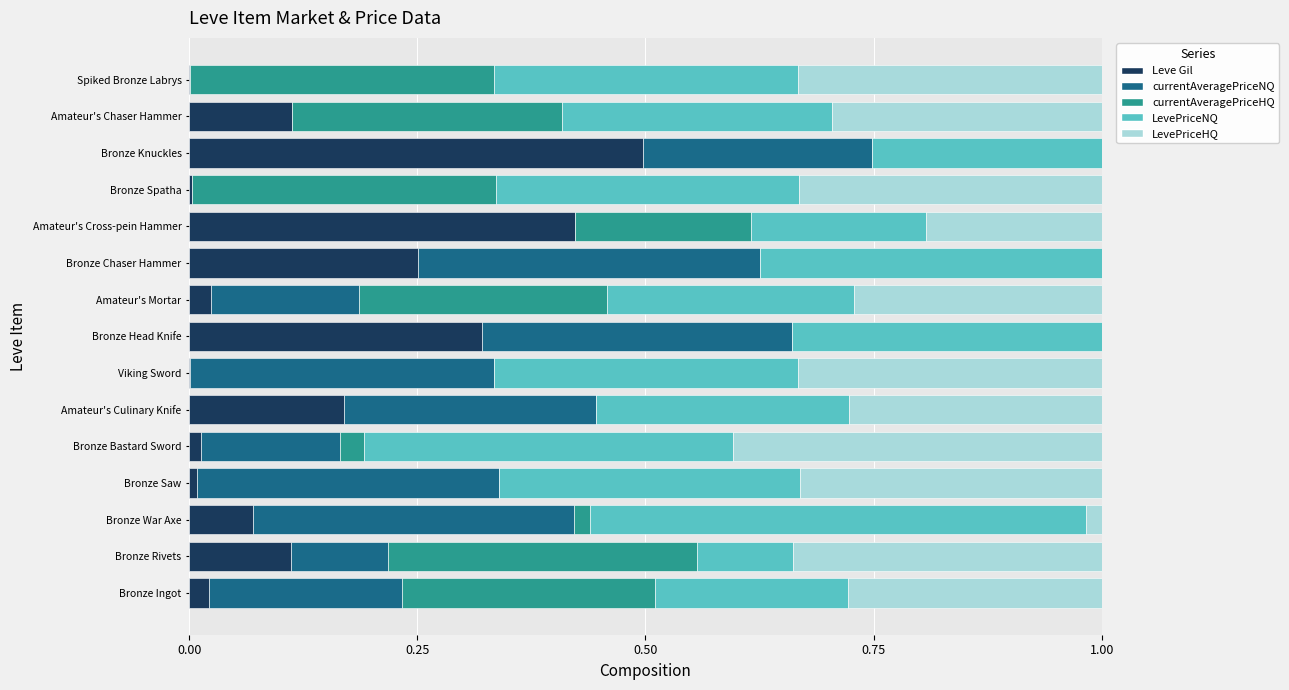

The value of Leve Gil at Bronze Ingot is 0.0. True or false?

True